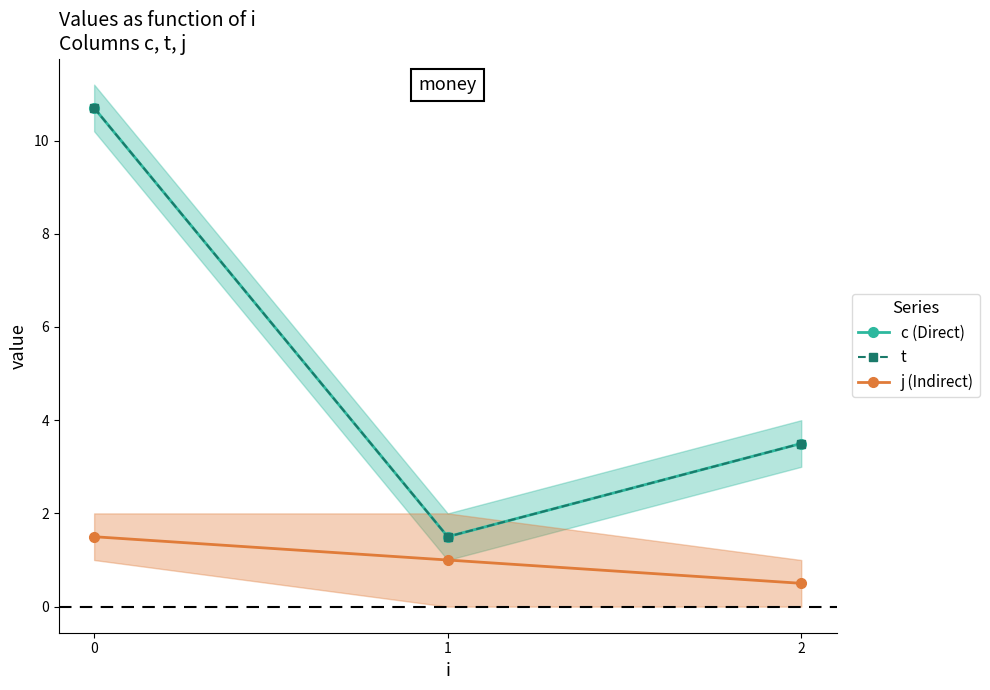

True or false: c (Direct) has a value of 10.7 at 0.

True